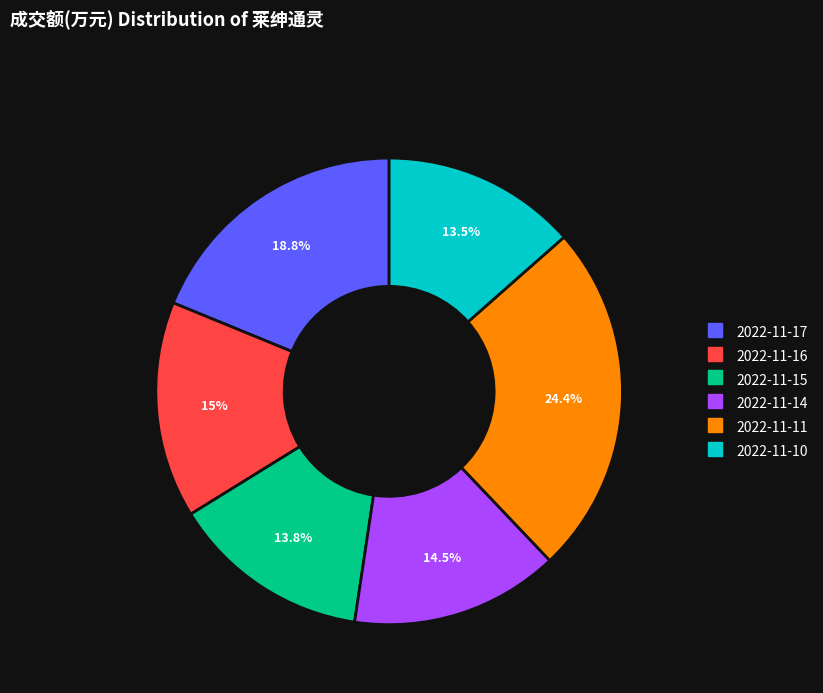

How many segments does this pie chart have?

6